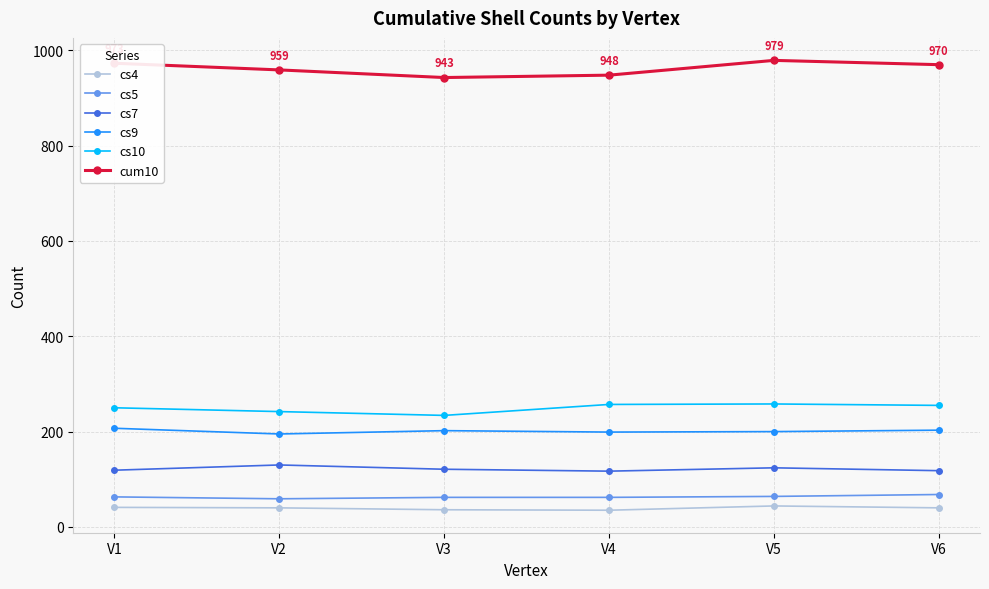

What is the minimum value for cs5?

59